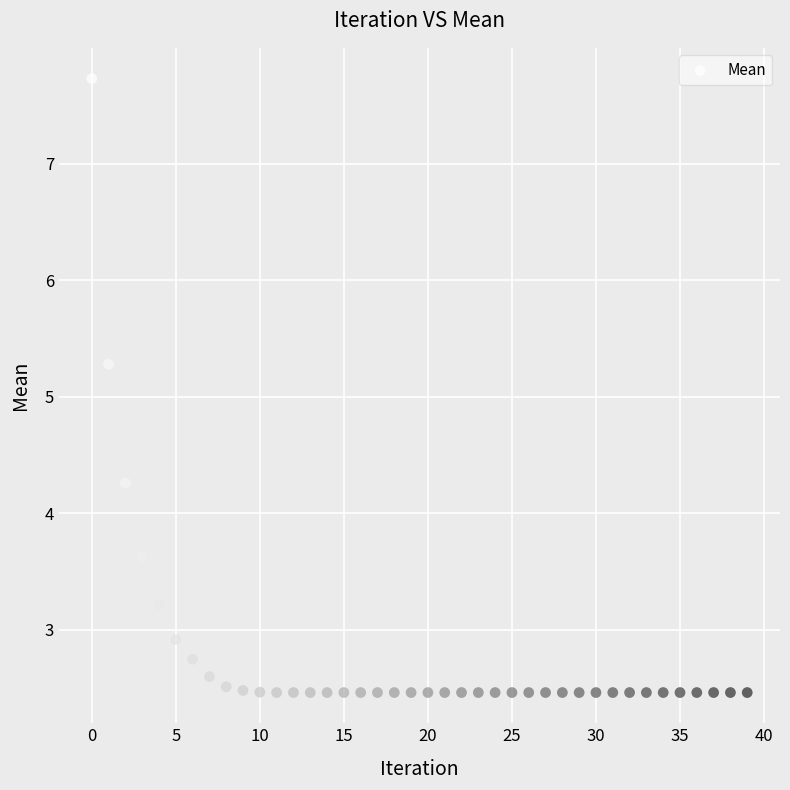

What is the range of Y values (max minus min)?

5.3